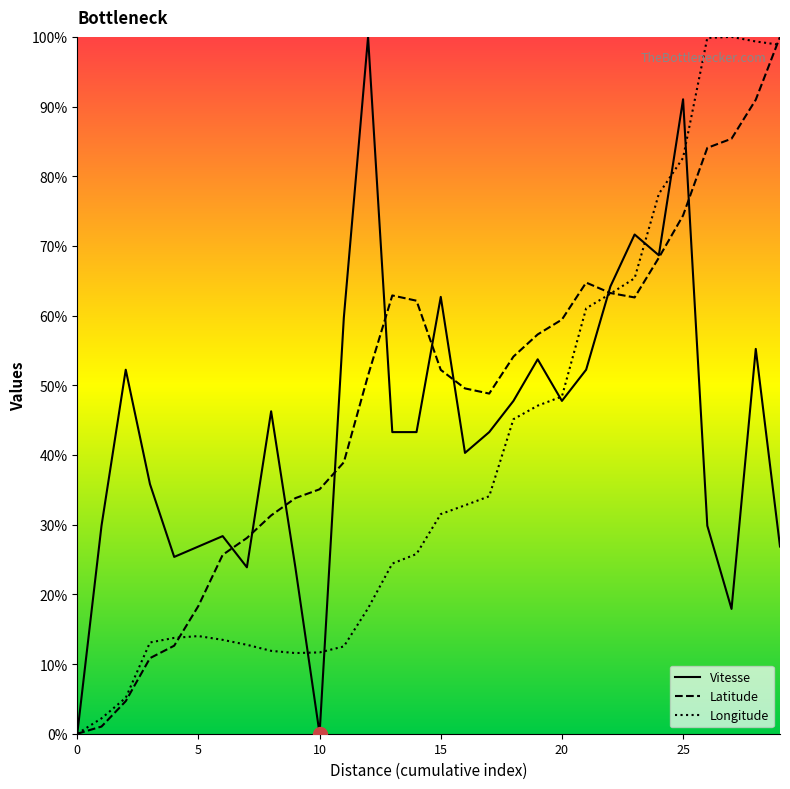

What is the highest value of the Vitesse series?

100.0